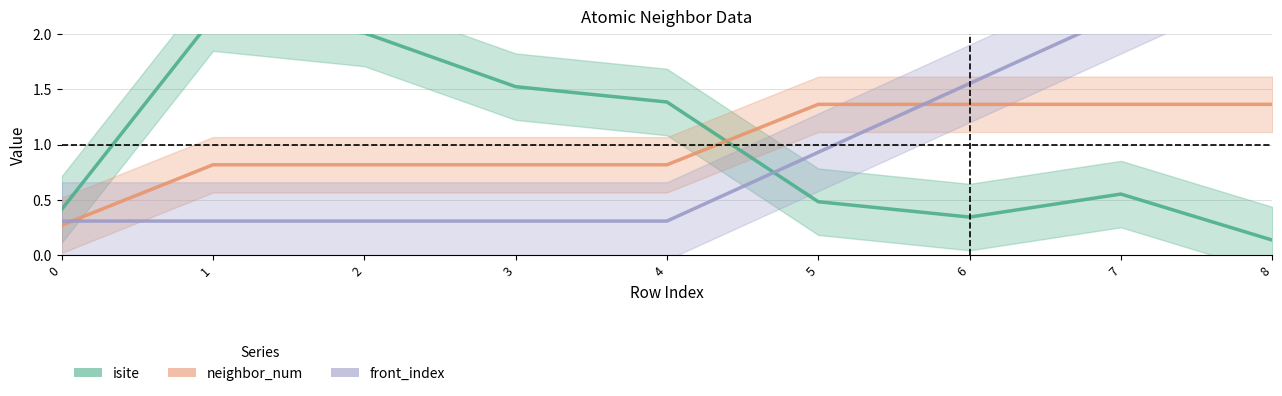

How many series are shown in this chart?

3